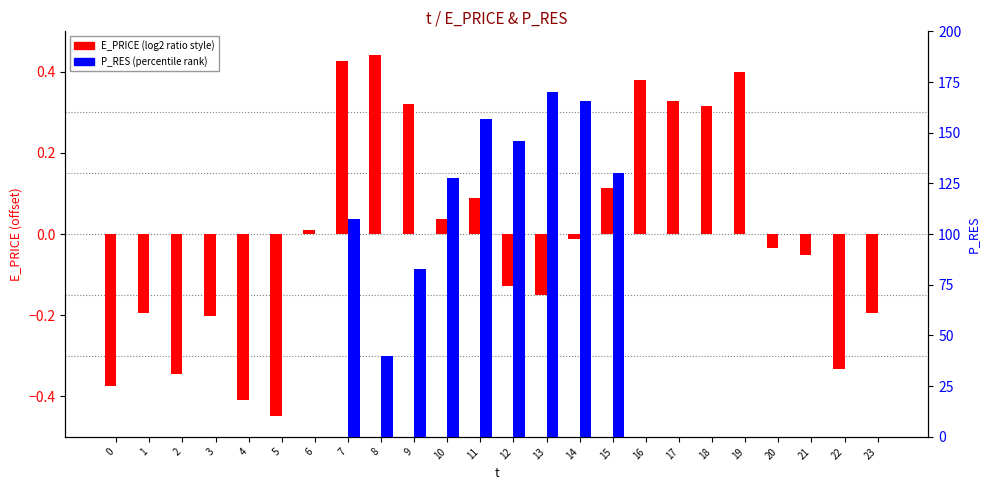

Rank the series by their average value, from lowest to highest.

E_PRICE (shifted), P_RES